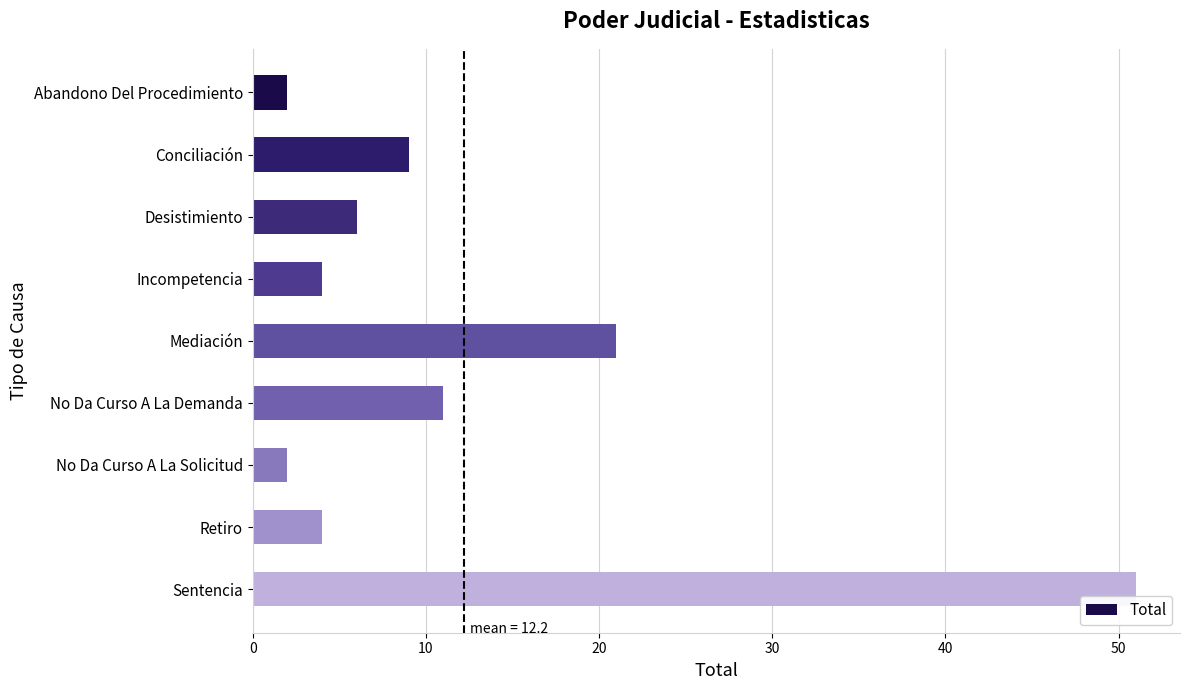

Are the bars horizontal?

Yes